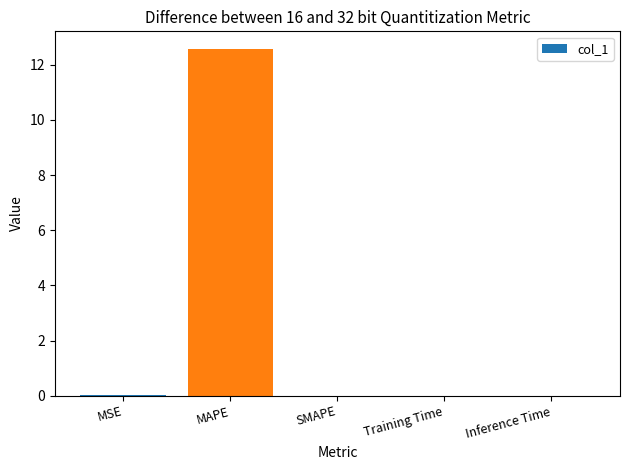

Is it true that the value at SMAPE is 4.3?

False